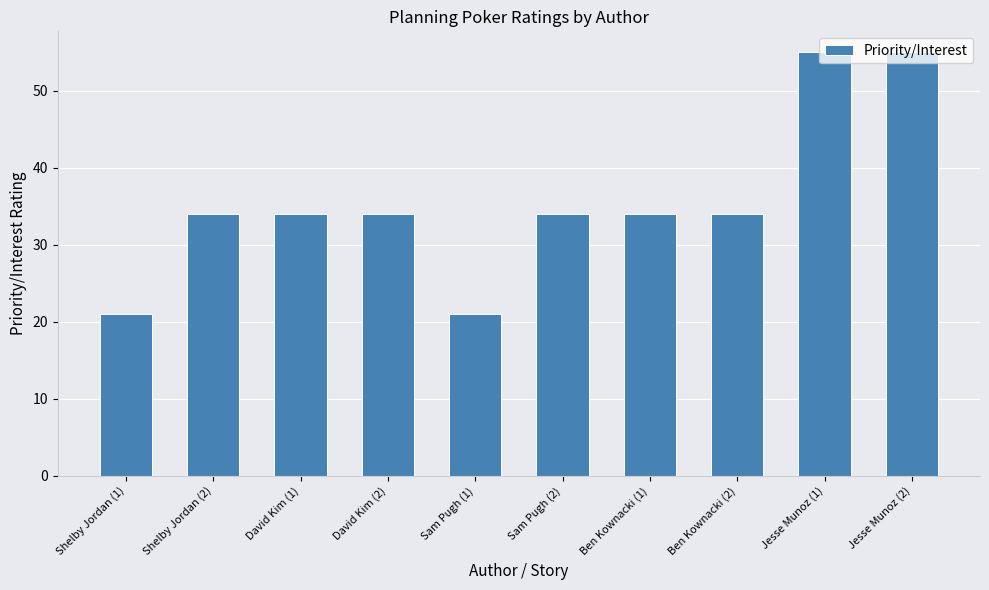

What is the label of the 6th bar from the right?

Sam Pugh (1)